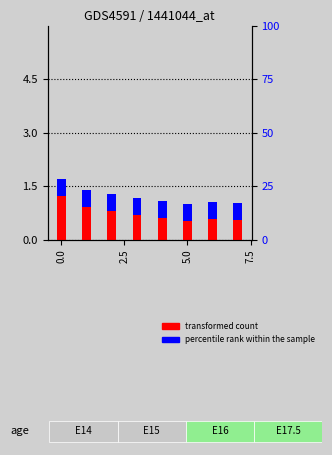

What is the average value?

1.0